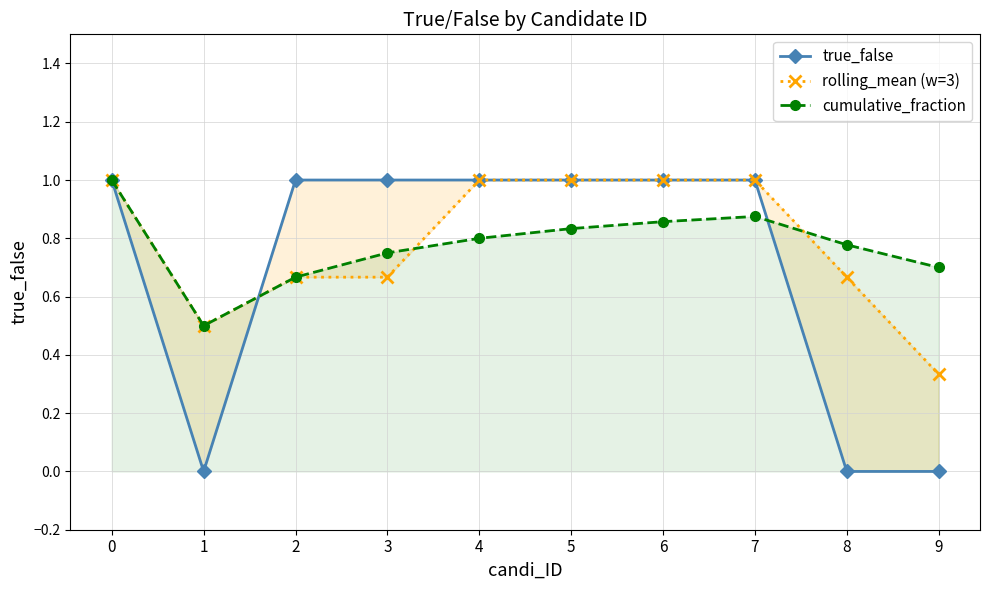

Where is true_false nearest to the value 0?

1